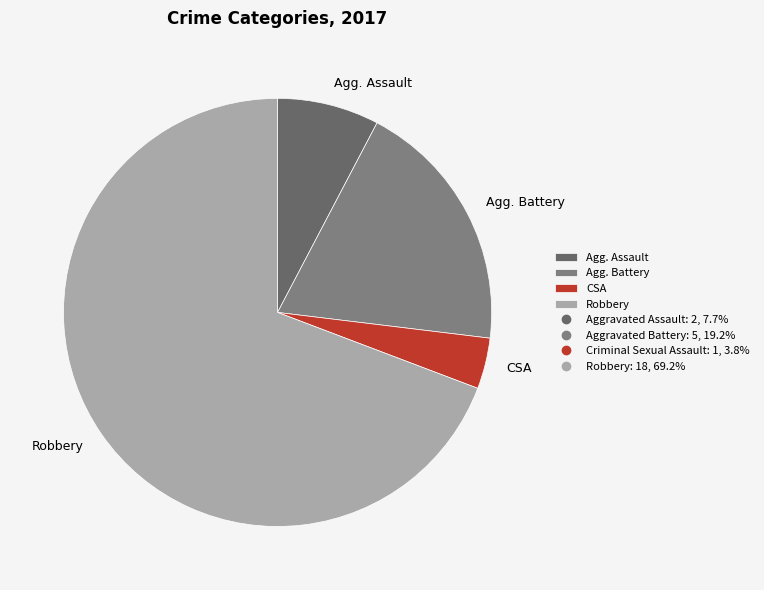

How many segments does this pie chart have?

4